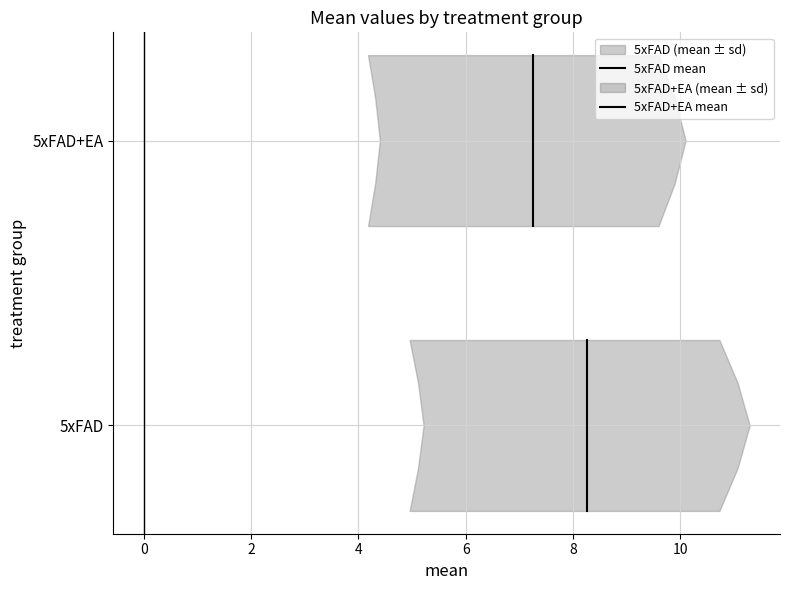

How many lines are shown in the chart?

2